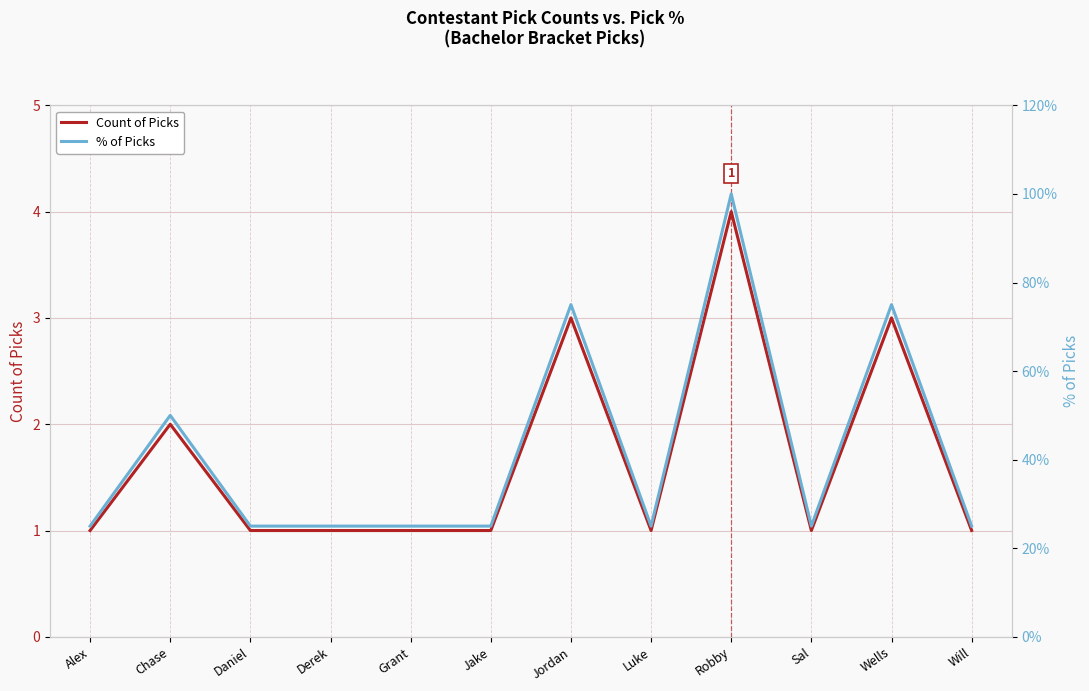

True or false: Count of Picks has more than 2 points higher than both neighbors.

True